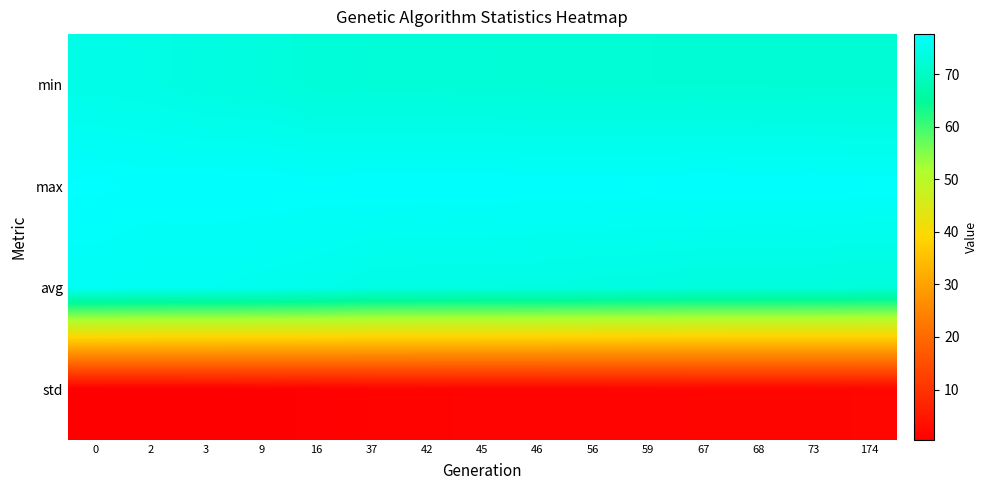

Between 68 and 59, which is larger?

59